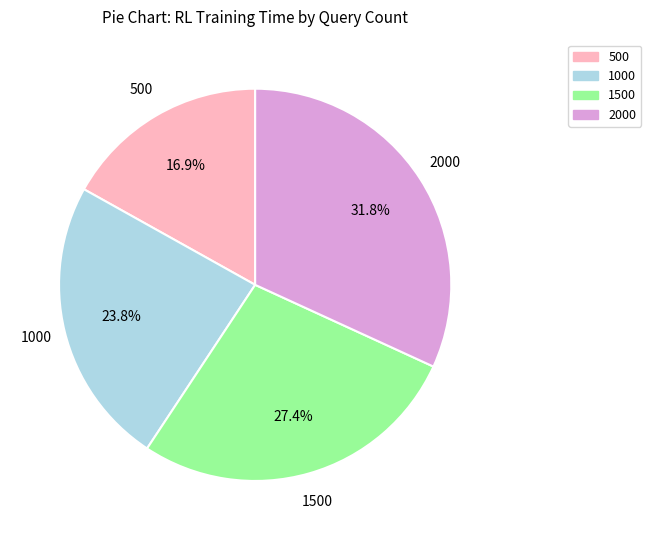

Does any single category account for the majority?

No